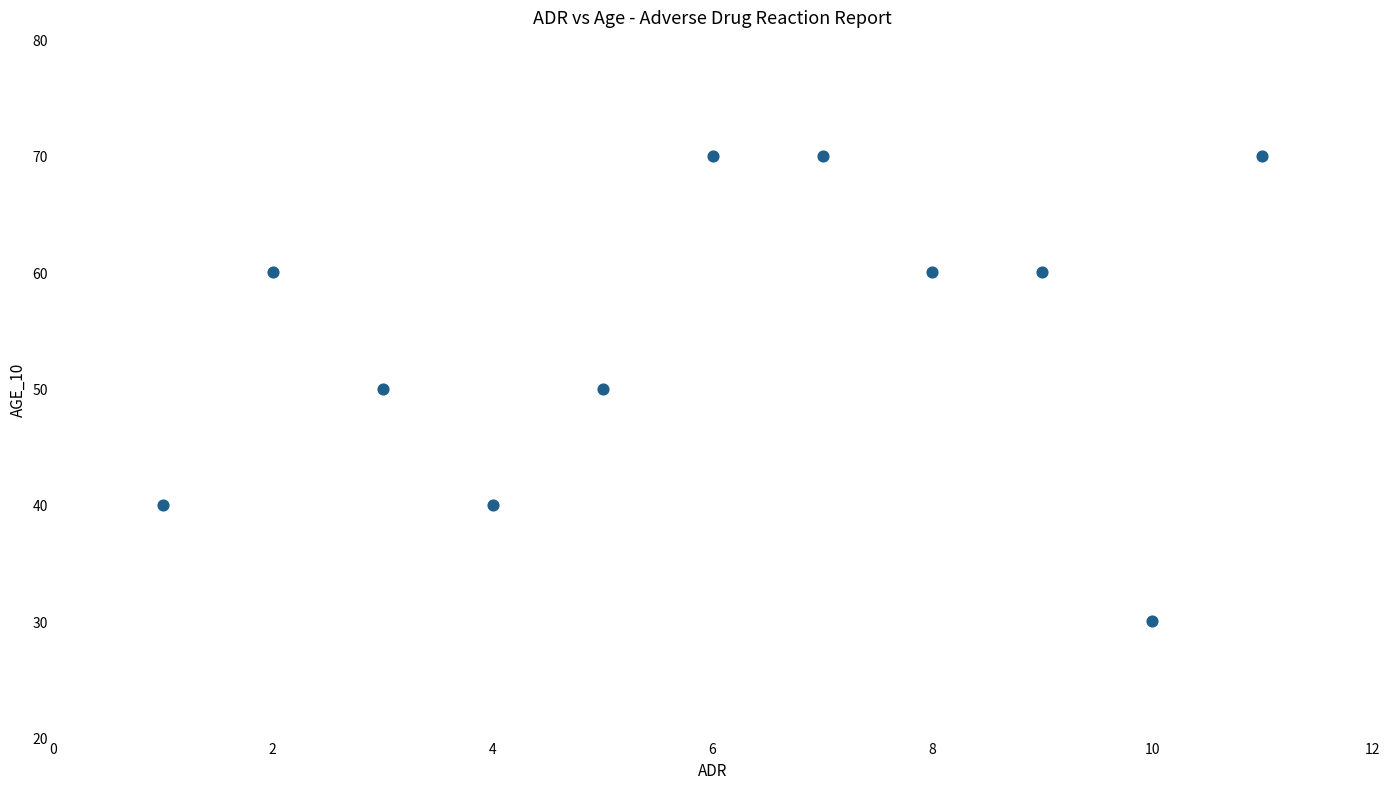

What is the average Y value?

55